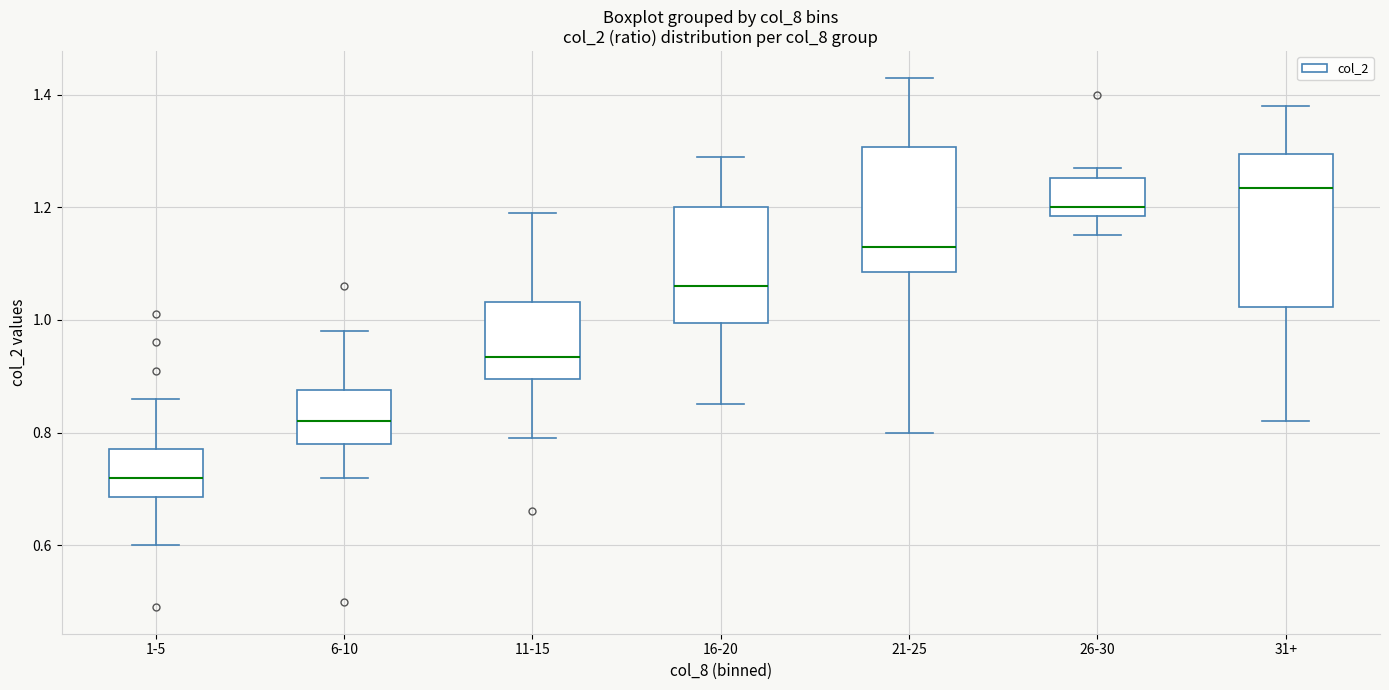

Comparing the boxes themselves (not the whiskers), which one is the tallest?

31+